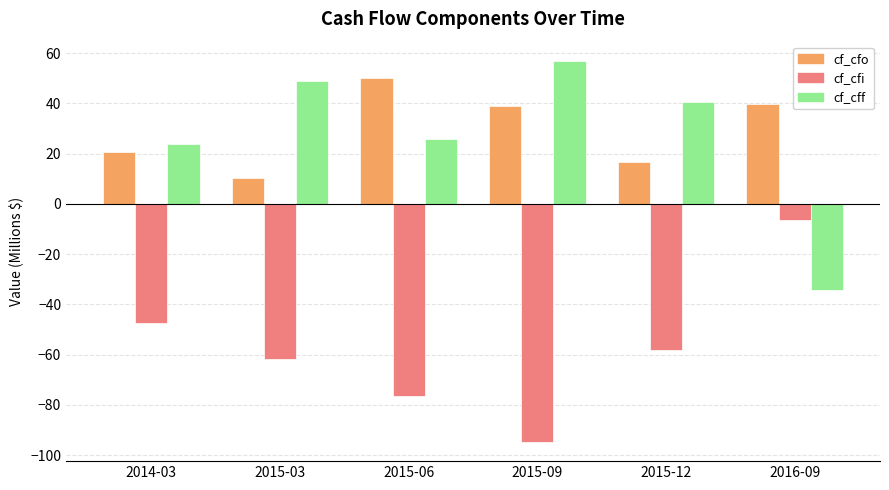

Reading left to right, transcribe all the data shown in this chart.

cf_cfo: 20.7	10.2	50.3	38.8	16.7	40.0
cf_cfi: -47.3	-61.8	-76.4	-94.8	-58.3	-6.5
cf_cff: 24.0	48.8	25.8	57.0	40.5	-34.4